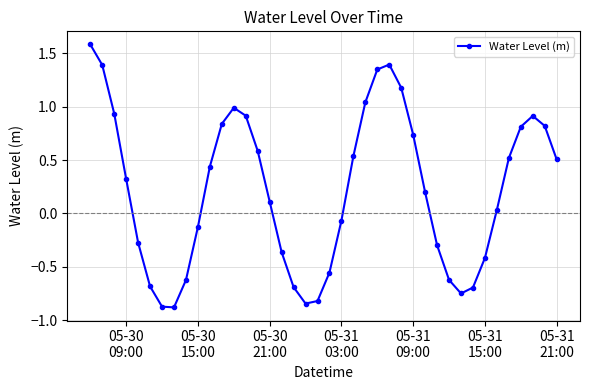

What is the minimum value shown in the chart?

-0.9